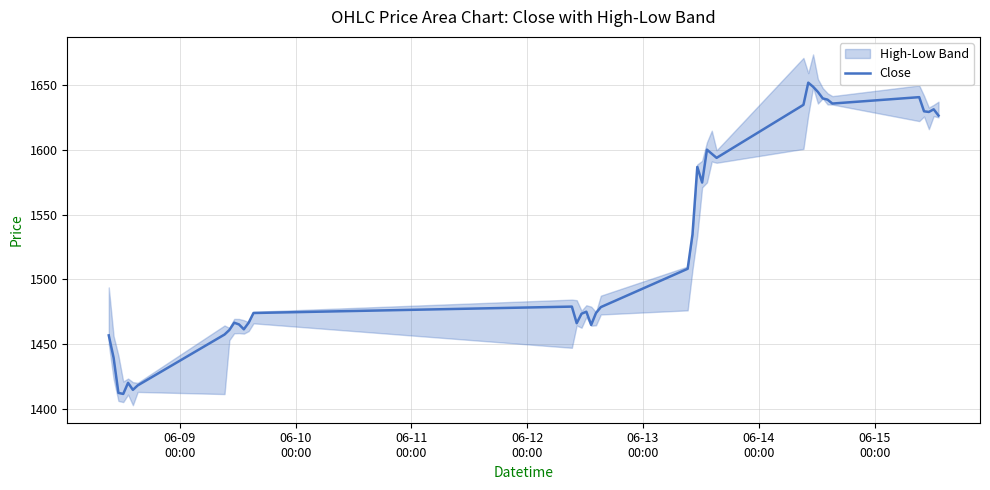

What is the smallest value displayed?

1411.4